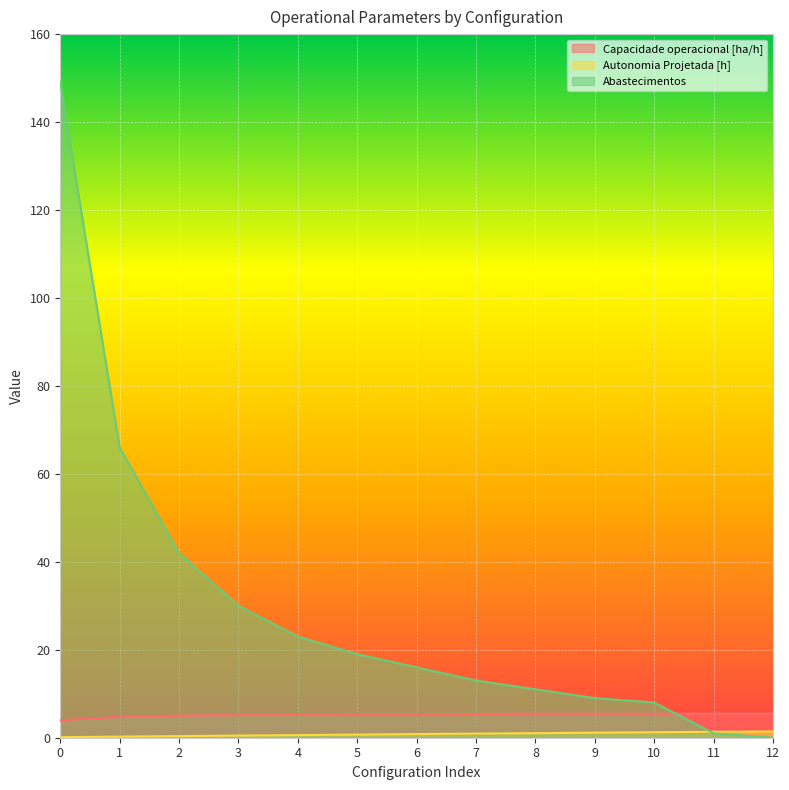

What is the difference between the Abastecimentos values at 1 and 5?

47.0